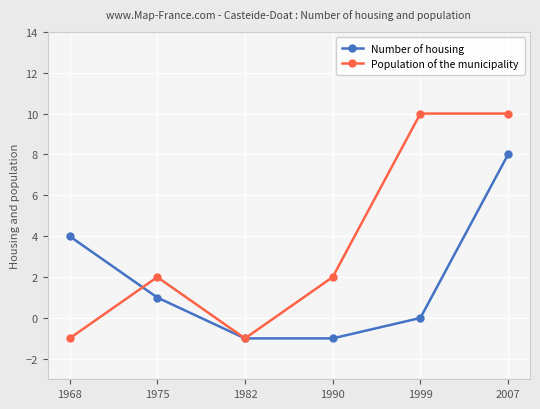

Is it true that Number of housing equals -2 at 1990?

False